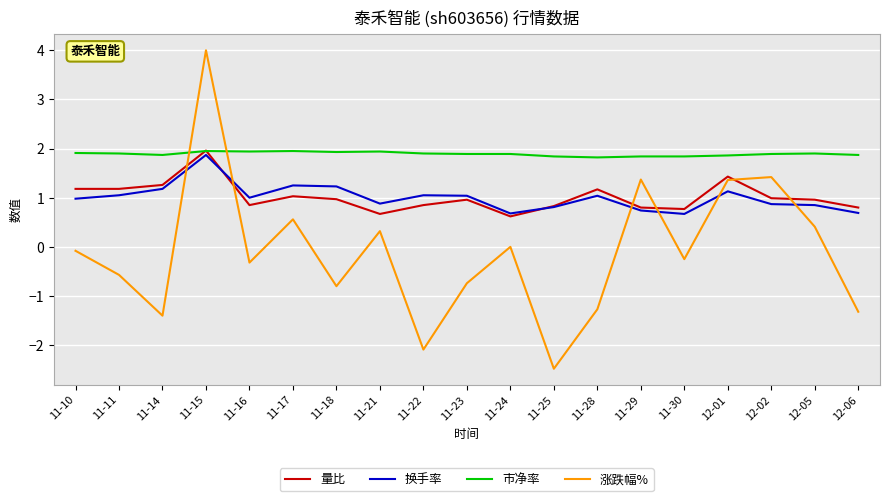

The value of 换手率 at 12-01 is 0.8. True or false?

False